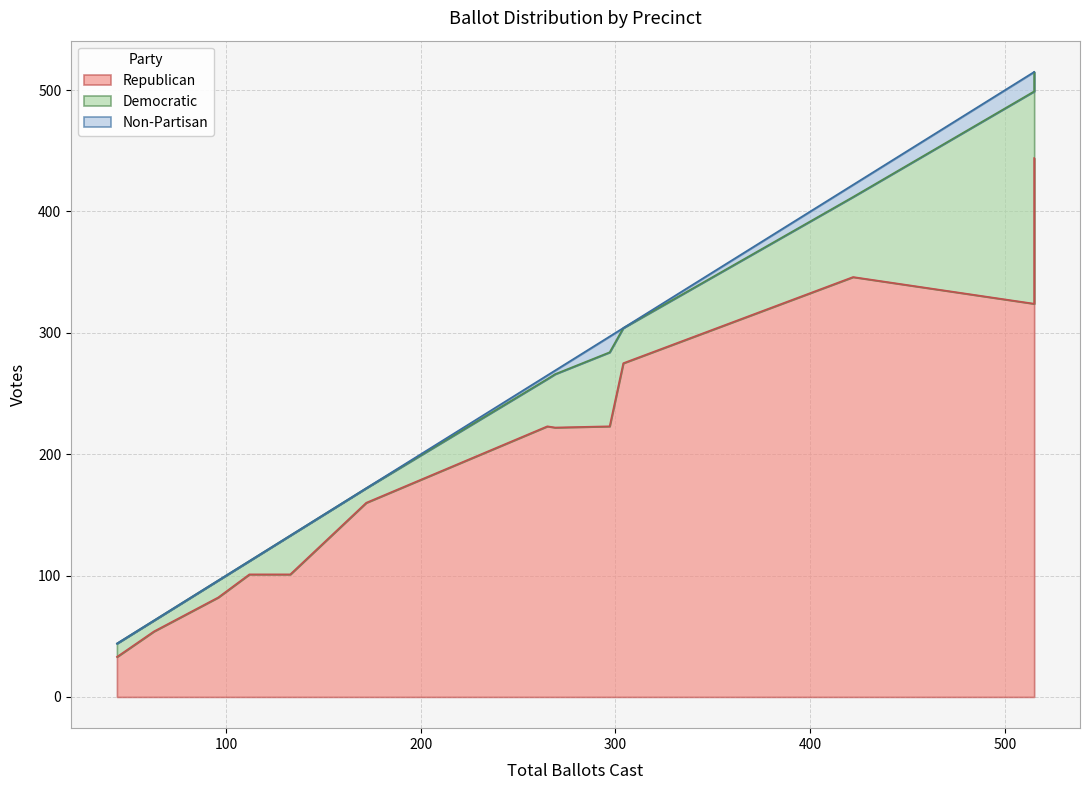

How many values in the Total Ballots series exceed 265?

6